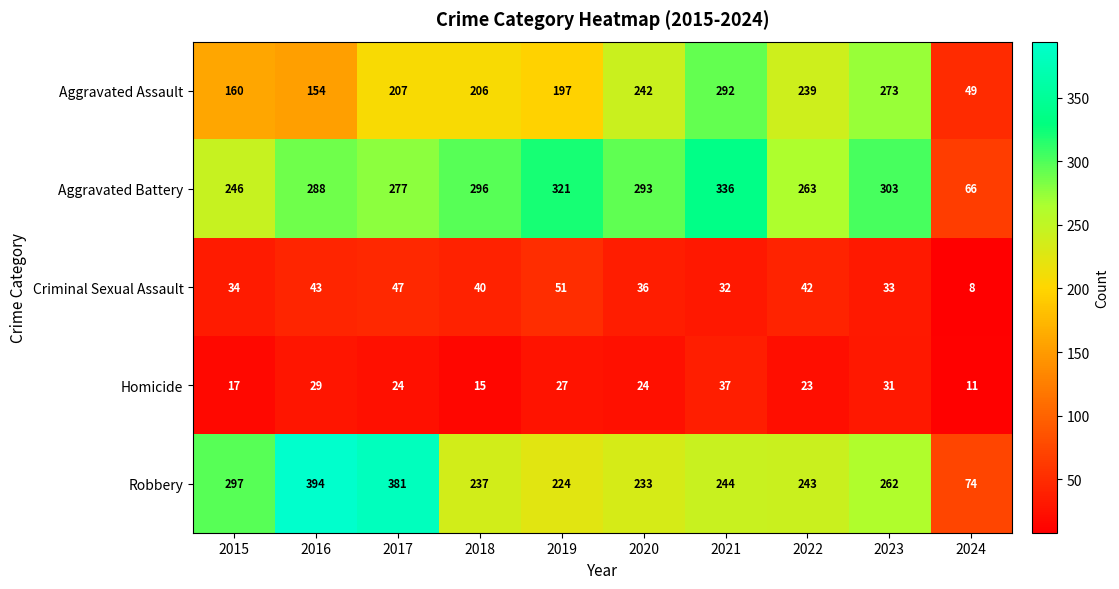

How many series are shown in this chart?

5